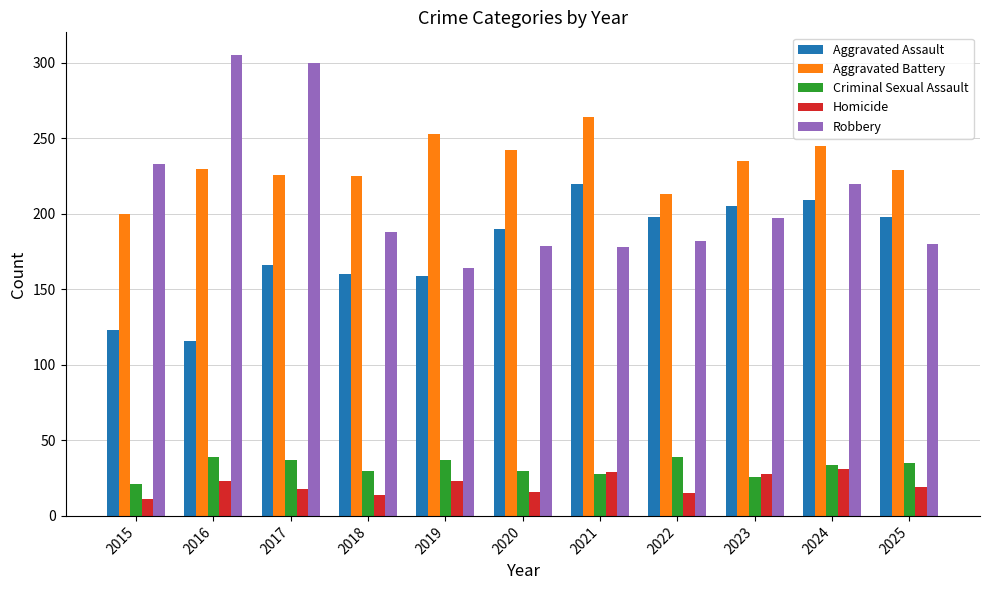

How many values in the Robbery series are below 188?

5